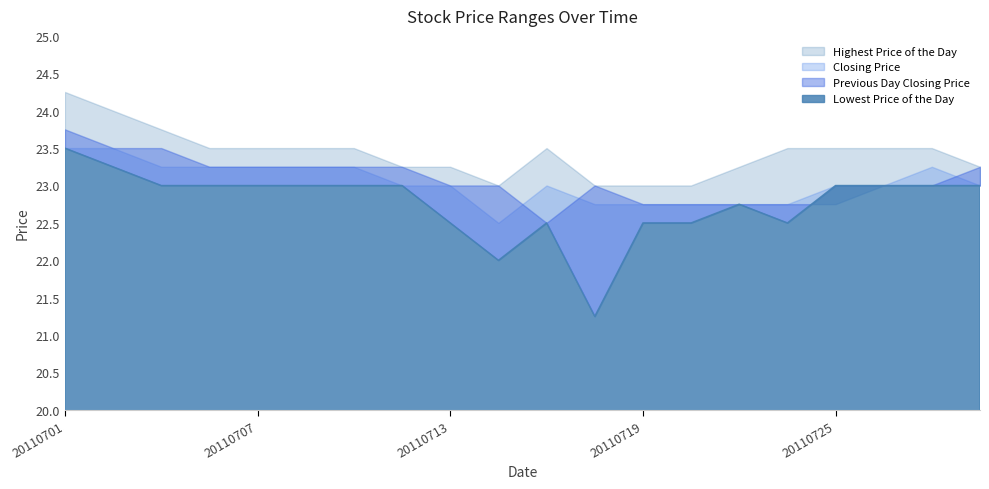

Which series has the largest total across all categories?

Highest Price of the Day